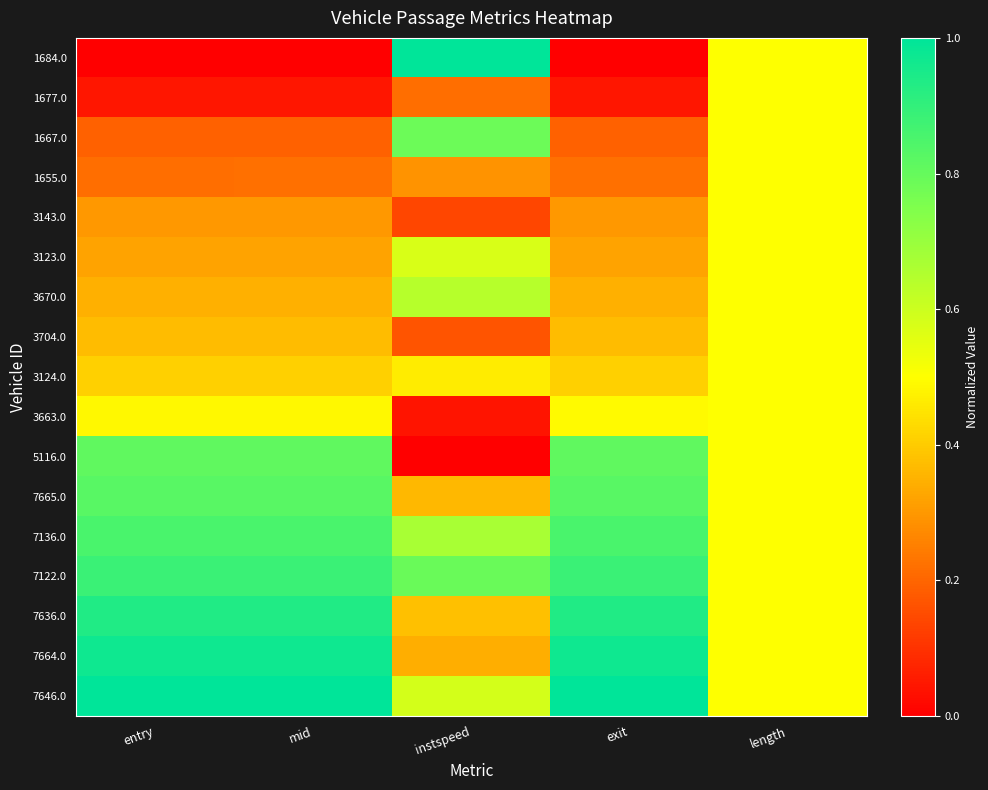

Between length and instspeed, which is larger?

instspeed